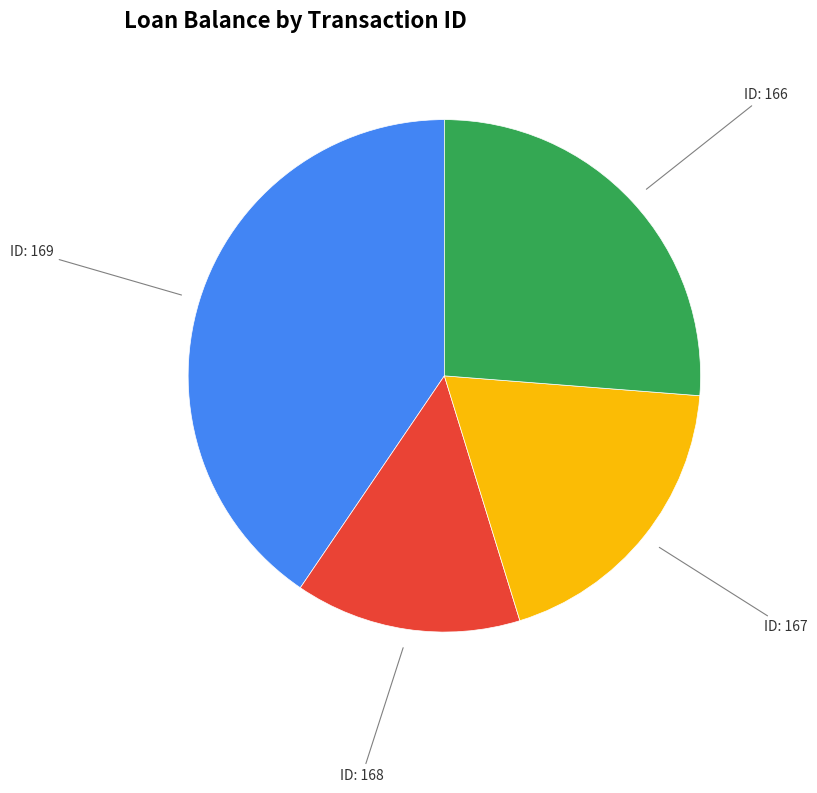

How many segments does this pie chart have?

4